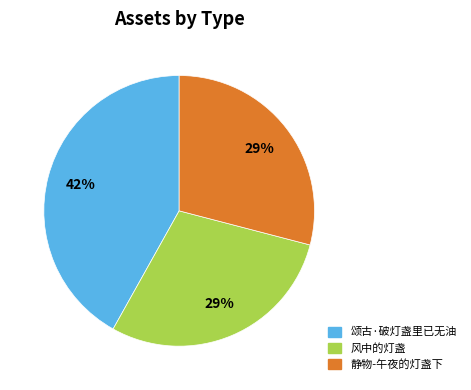

What percentage is the 颂古·破灯盏里已无油 slice, to the nearest percent?

42%